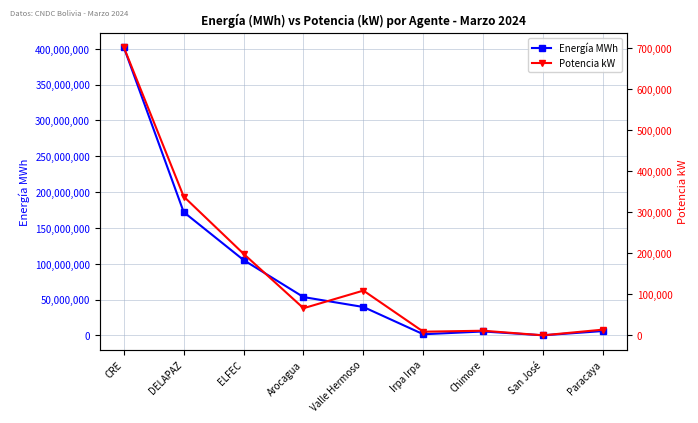

Rank the series by their average value, from highest to lowest.

Energía MWh, Potencia kW